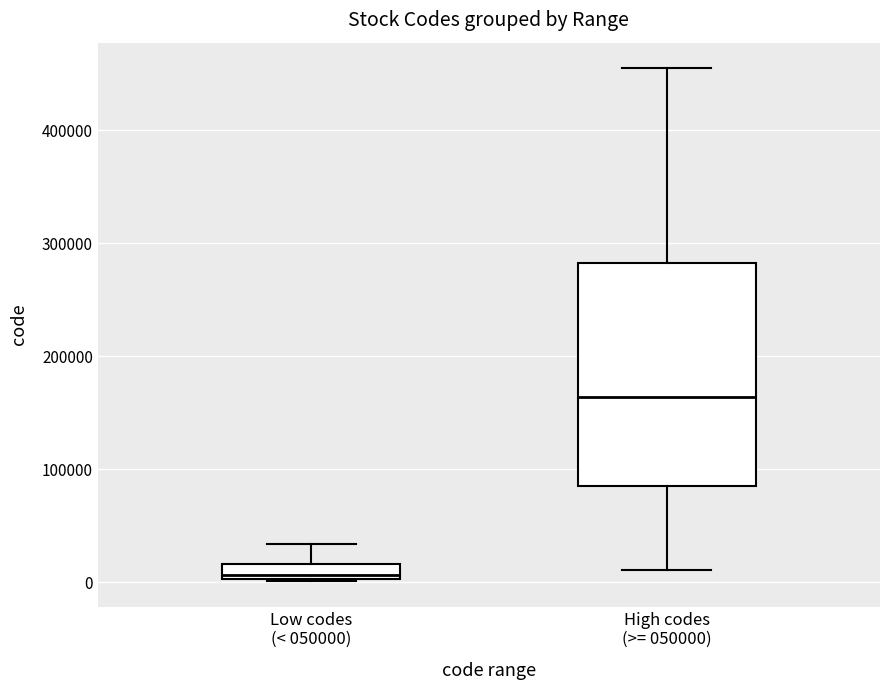

Which box is the tallest, from its lower edge to its upper edge?

High codes (>= 050000)